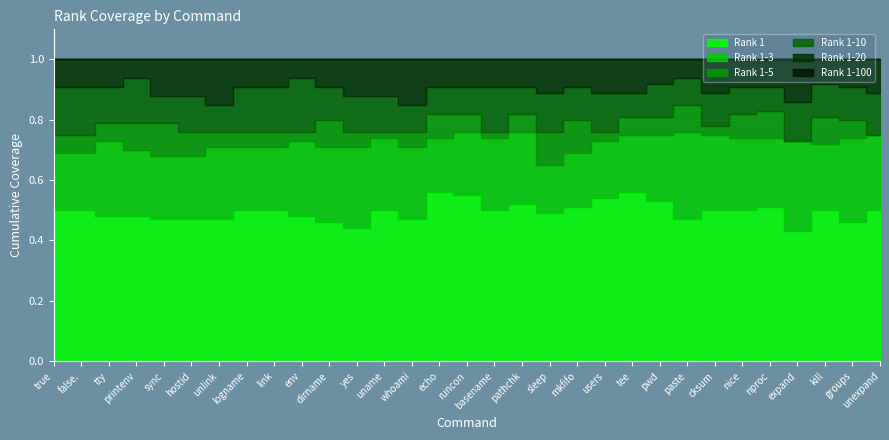

What is the minimum value shown in the chart?

0.4